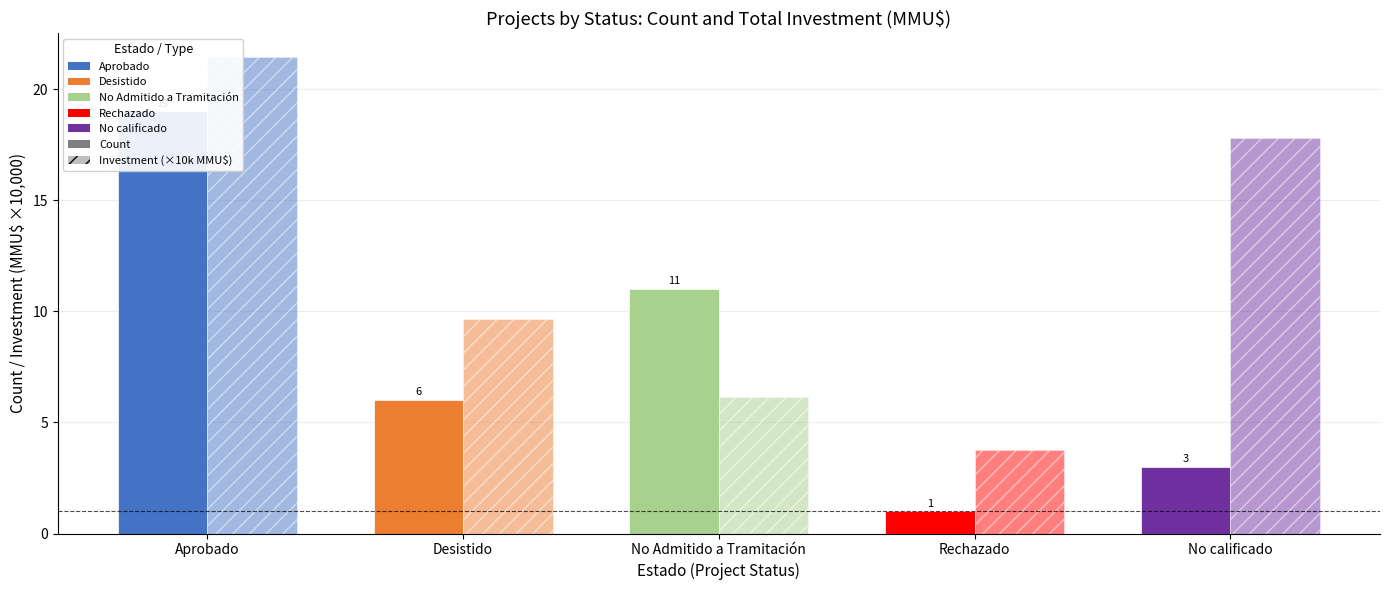

Is it true that Count (No of Projects) equals 10.3 at Desistido?

False